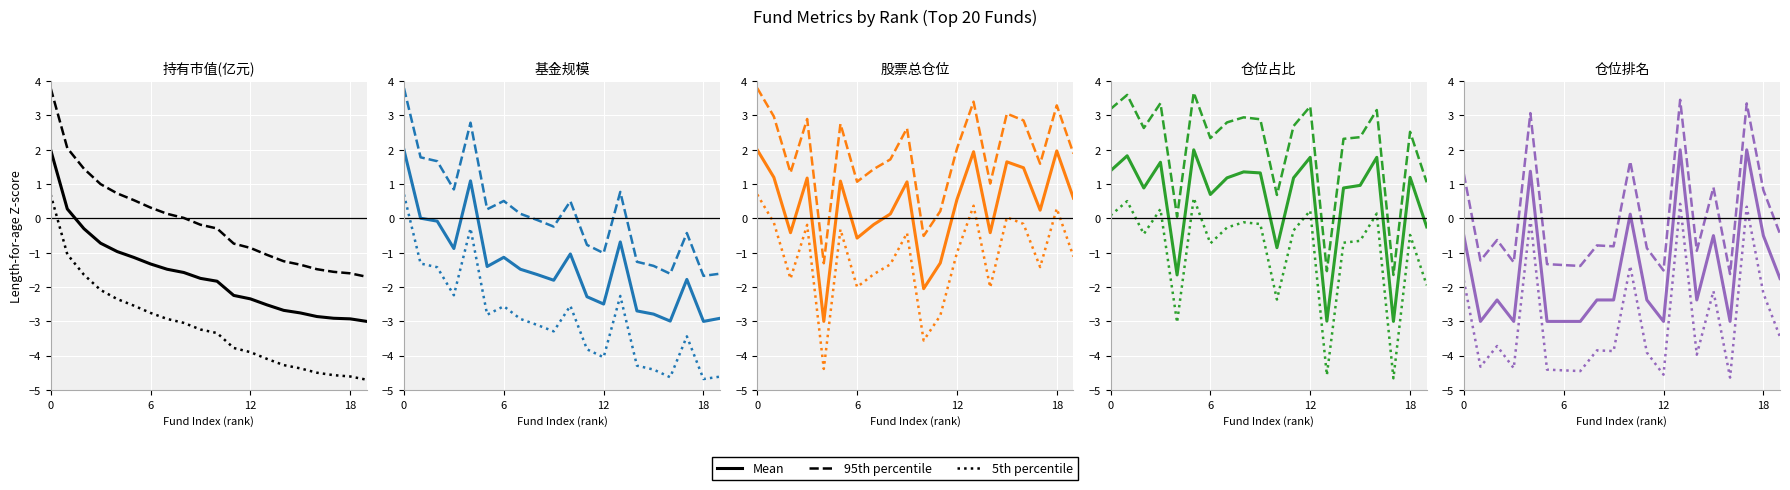

What is the difference between the second highest and second lowest values in the 95th percentile series?

4.9